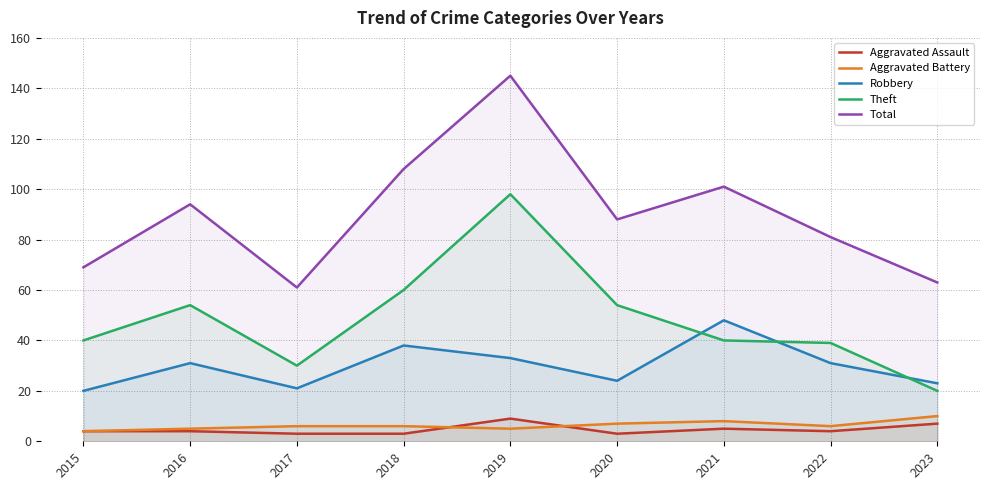

At which label is Theft closest to 59?

2018